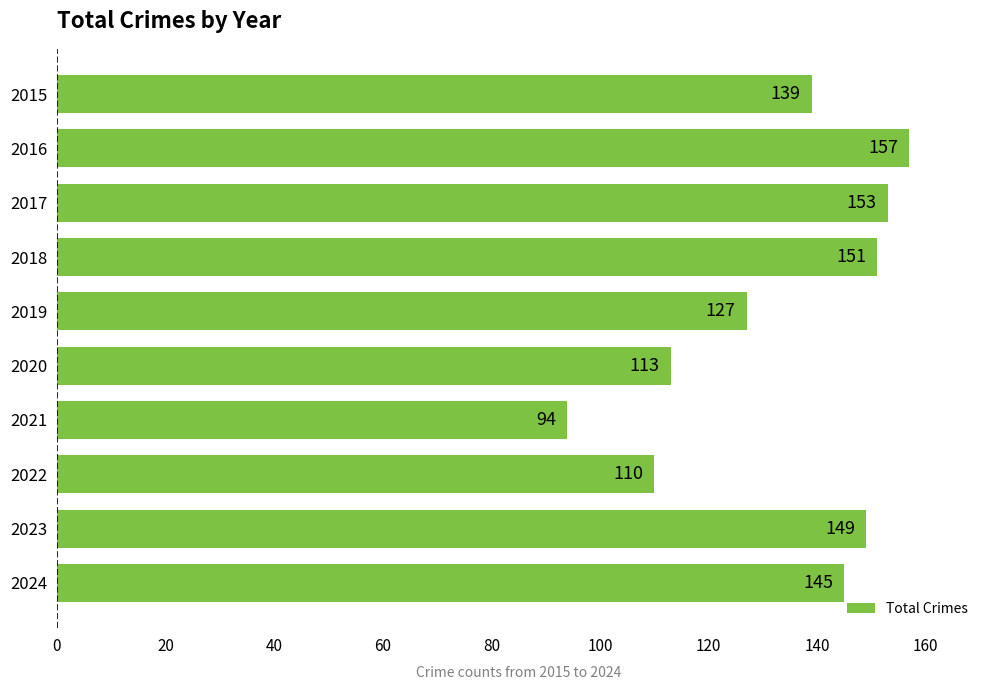

List the labels in order of value, largest first.

2016, 2017, 2018, 2023, 2024, 2015, 2019, 2020, 2022, 2021